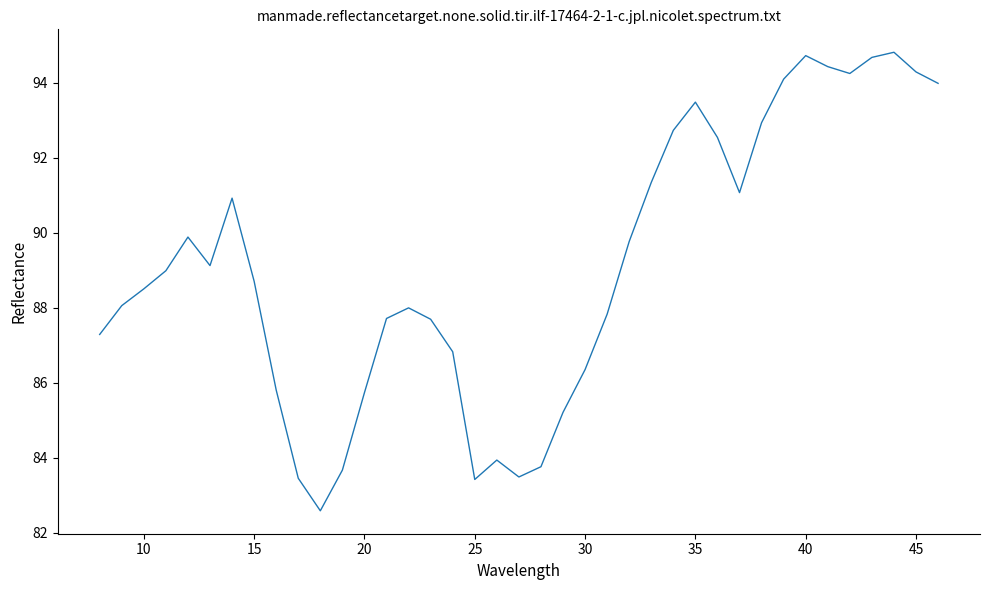

What is the maximum value shown in the chart?

94.8